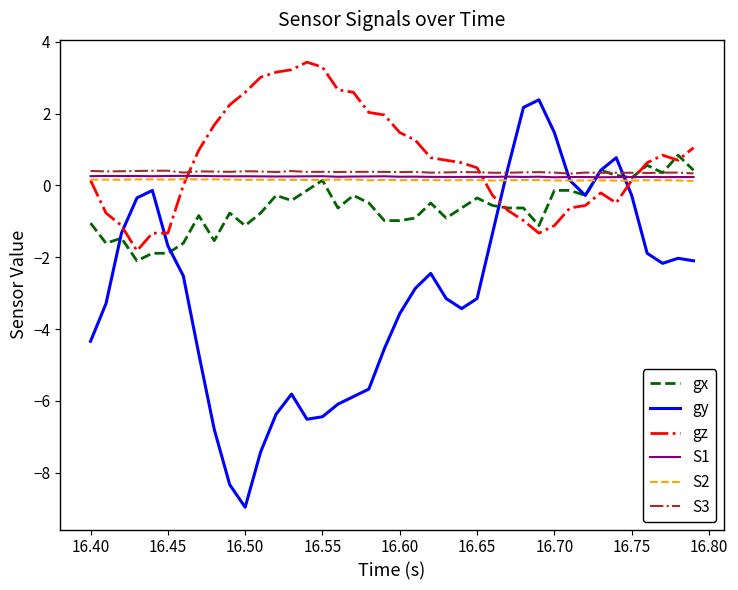

Which series has the largest range (max minus min)?

gy